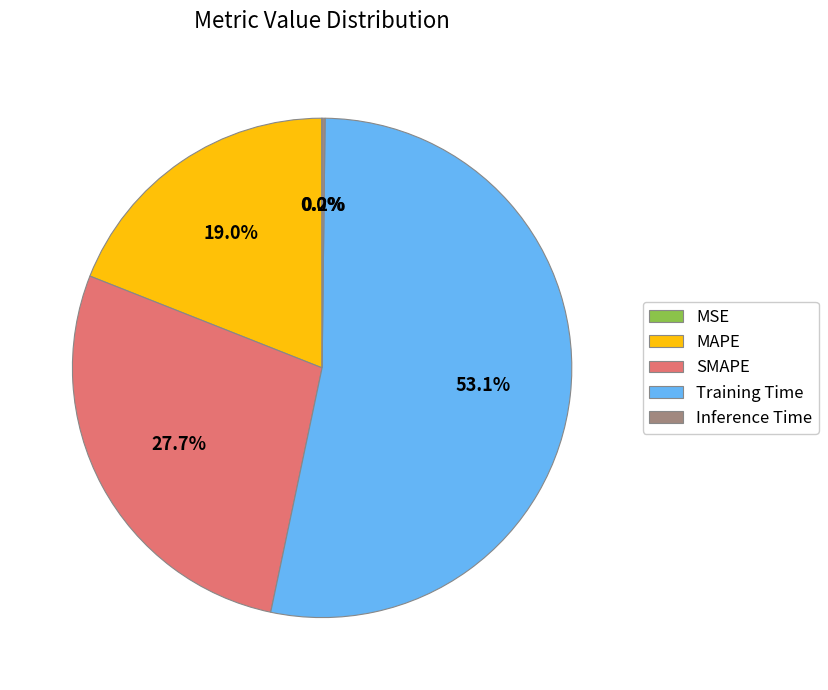

Which category has the biggest portion of the pie?

Training Time